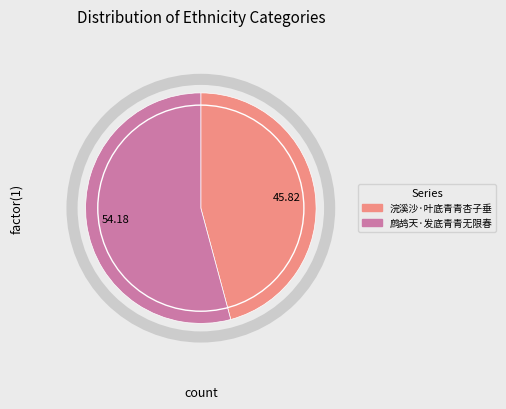

Which slice is the smallest?

浣溪沙·叶底青青杏子垂